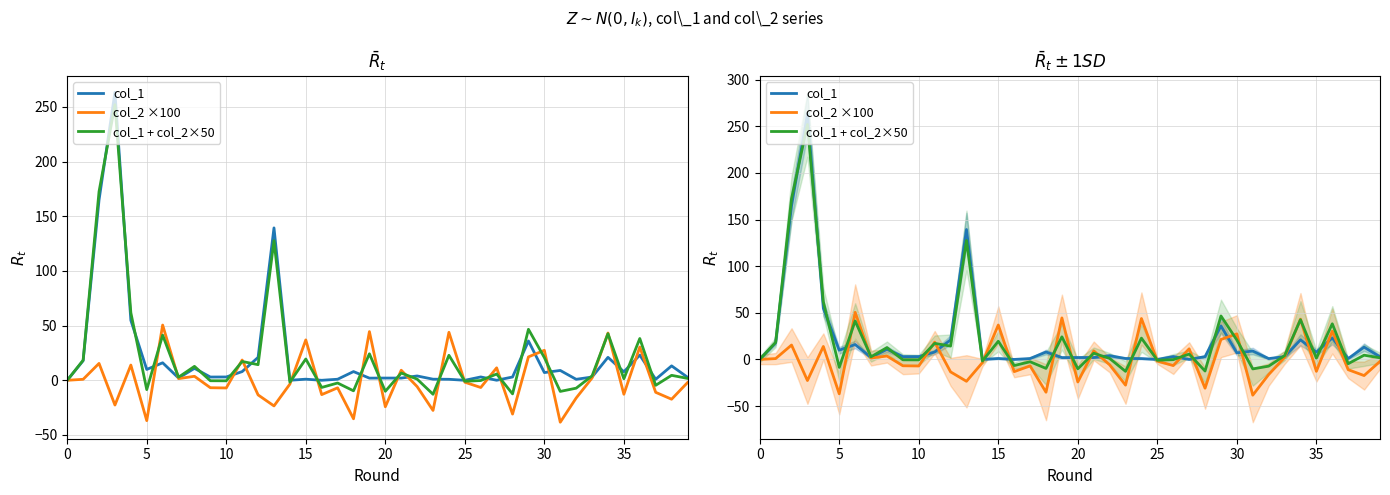

The value of col_1 + col_2×50 at 13 is 26.8. True or false?

False